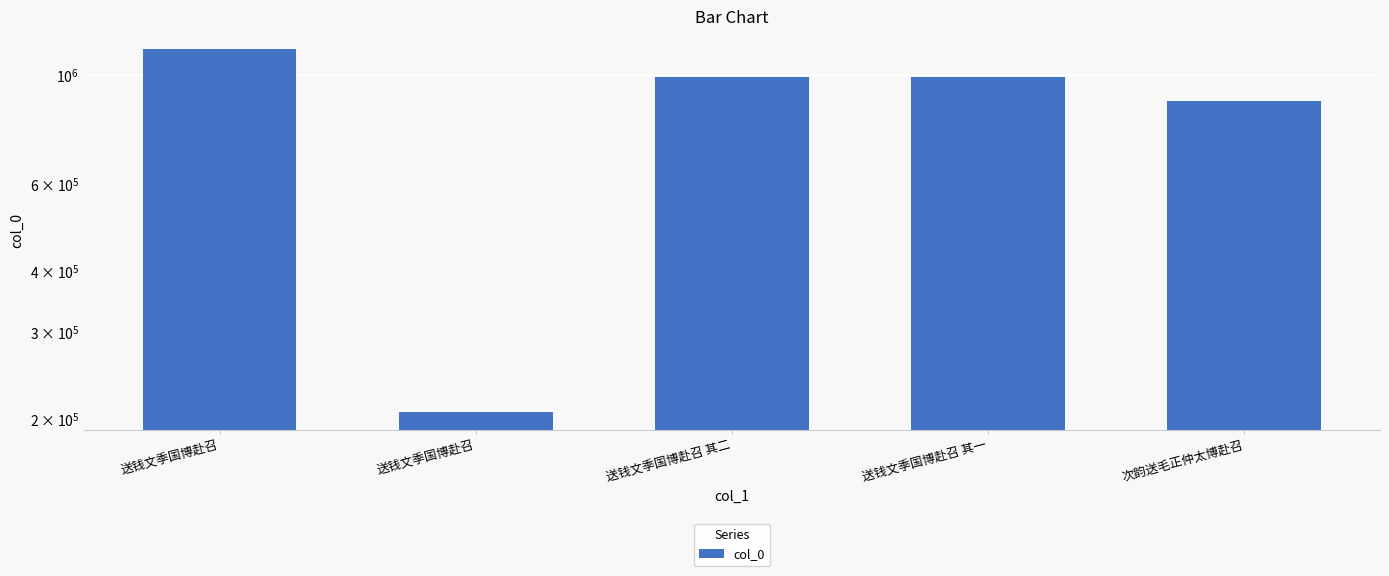

What is the smallest value displayed?

207170